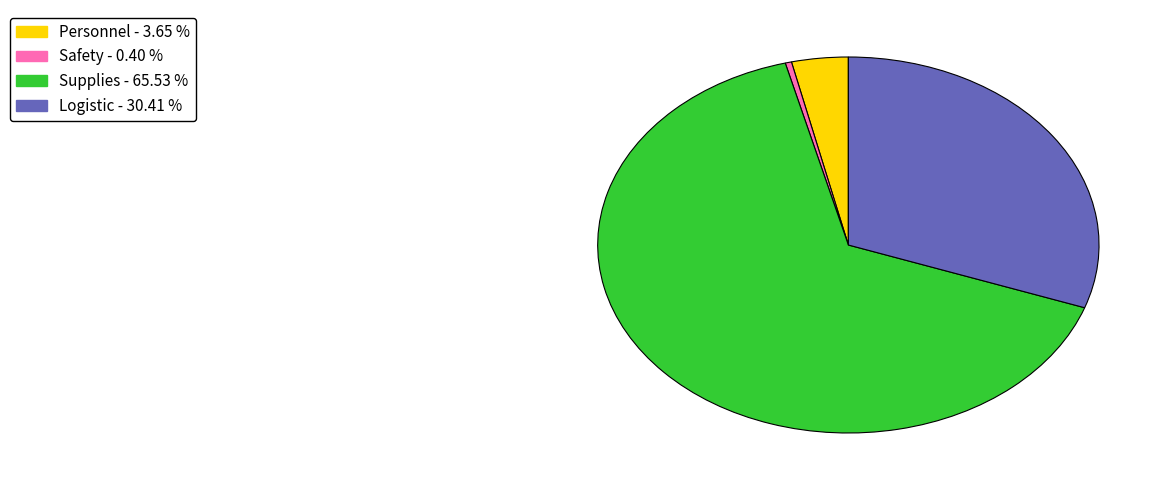

Does any single category account for the majority?

Yes